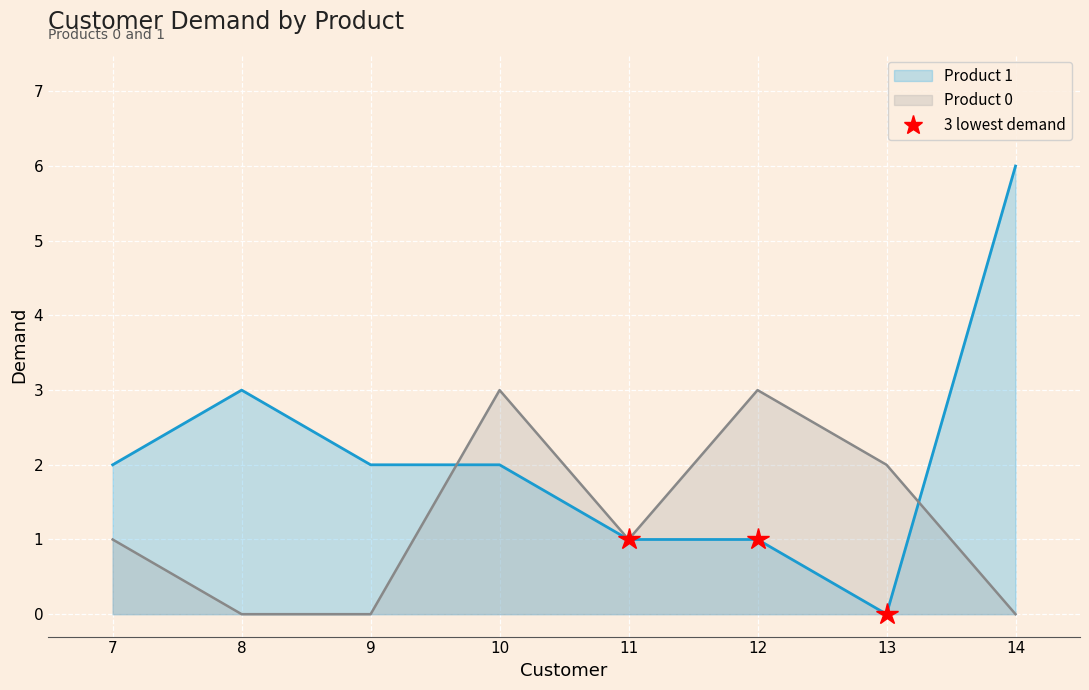

In Product 0, how many points are lower than both neighbors (excluding endpoints)?

1